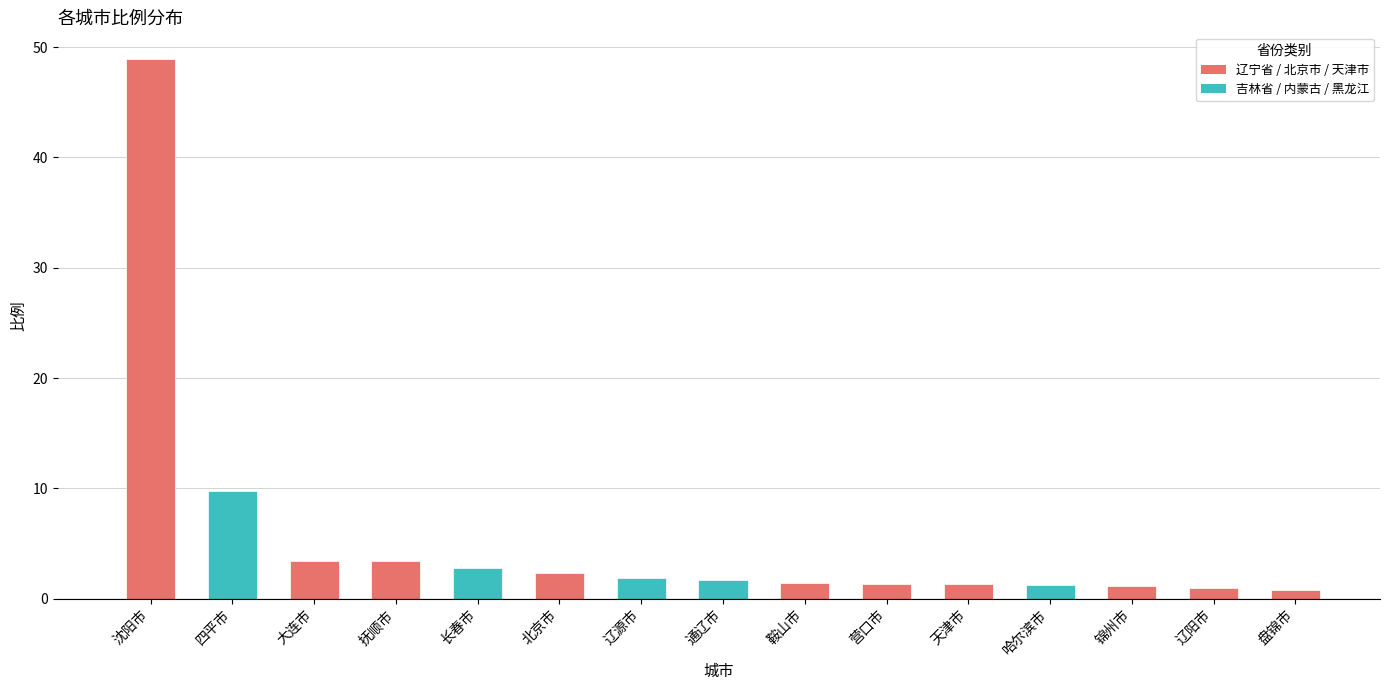

What is the ratio of the value at 辽阳市 to the value at 鞍山市?

0.7